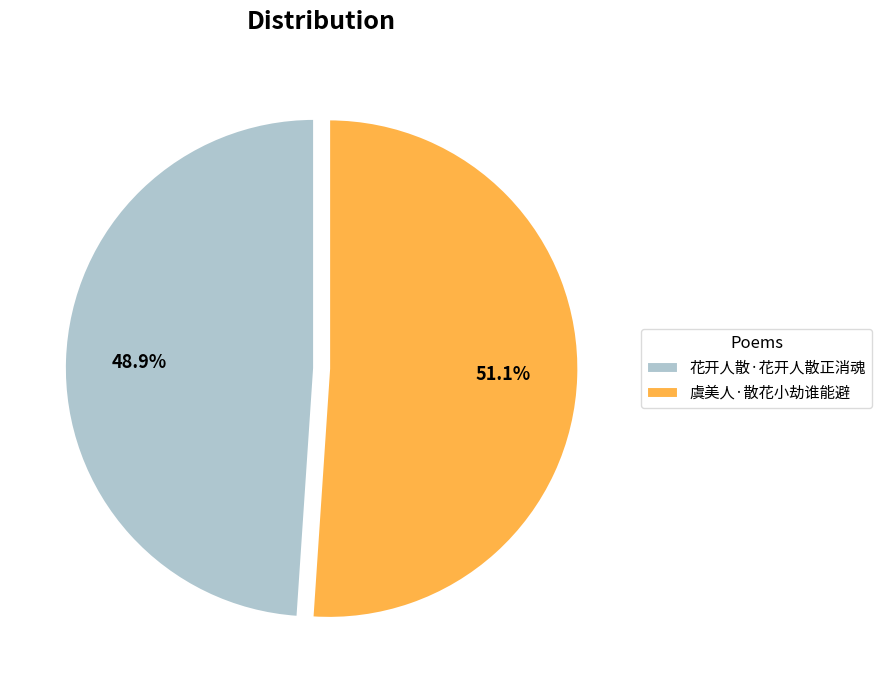

Approximately how many times larger is the value at 虞美人·散花小劫谁能避 compared to 花开人散·花开人散正消魂?

1.0